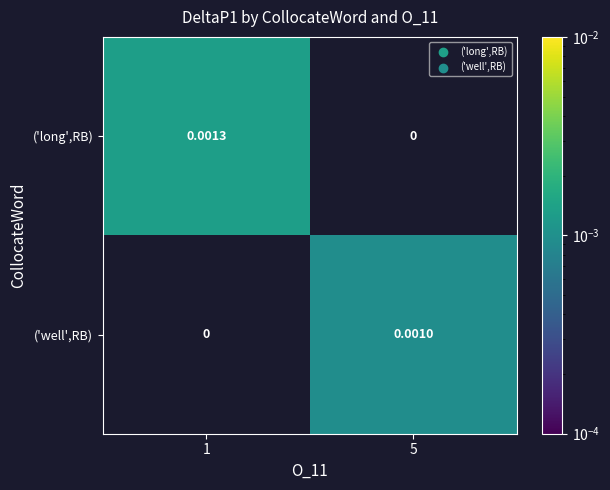

Which series has the largest range (max minus min)?

('long',RB)